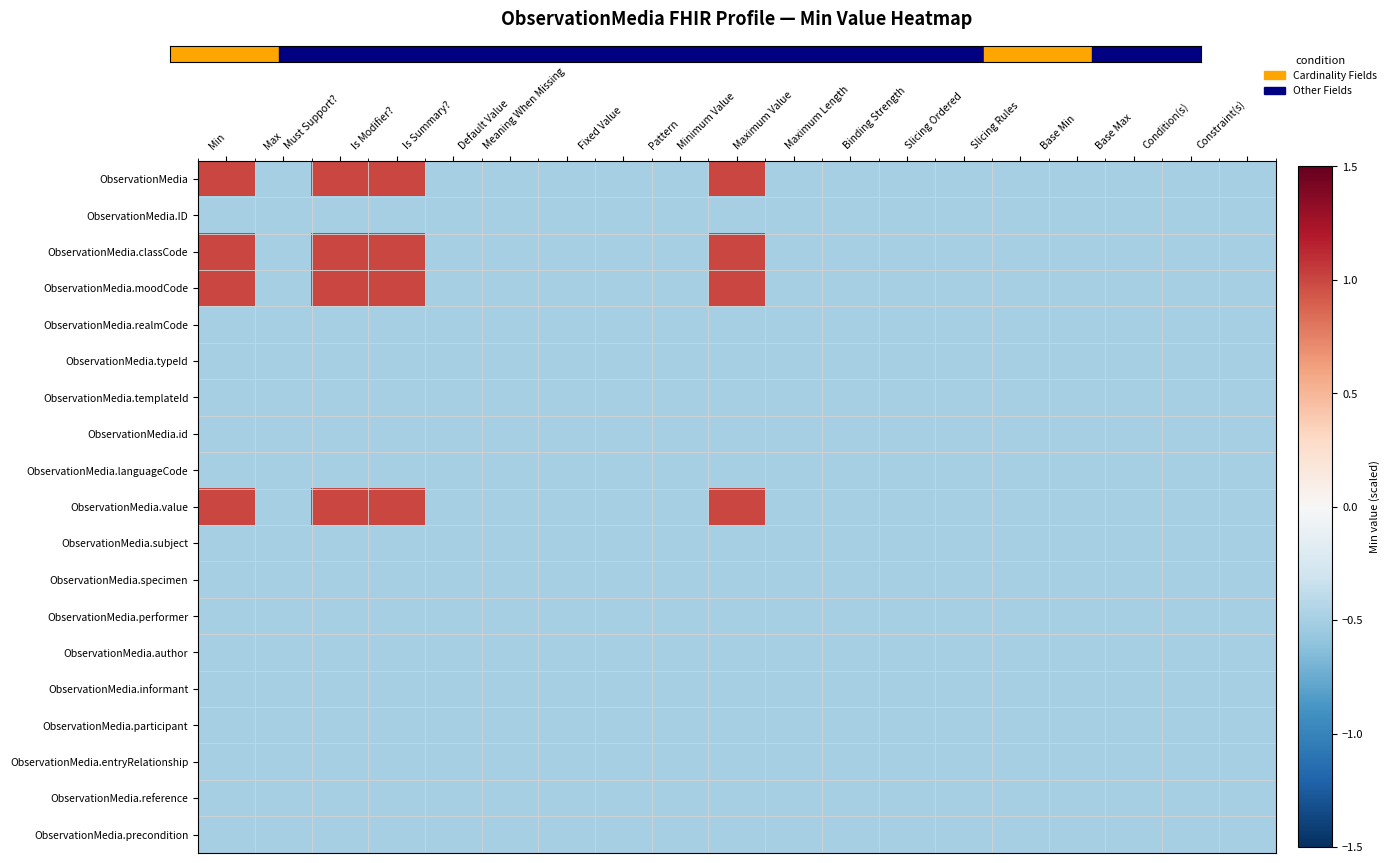

What is the total value across all series at Binding Strength?

-9.5